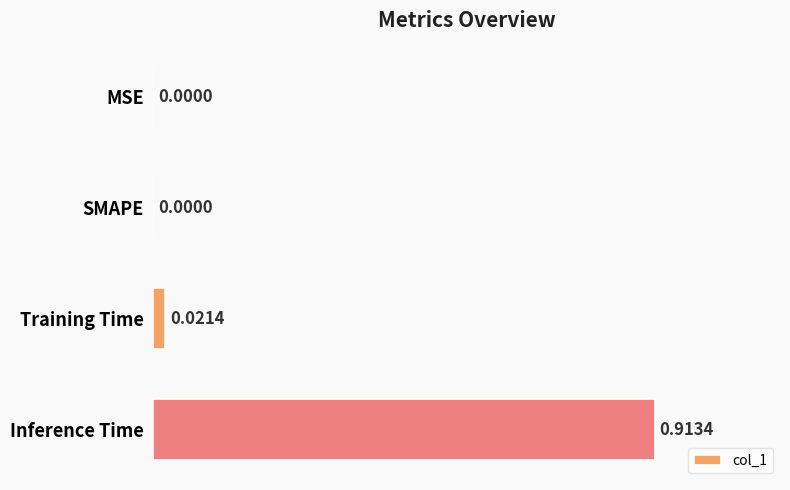

Does the chart contain stacked bars?

No